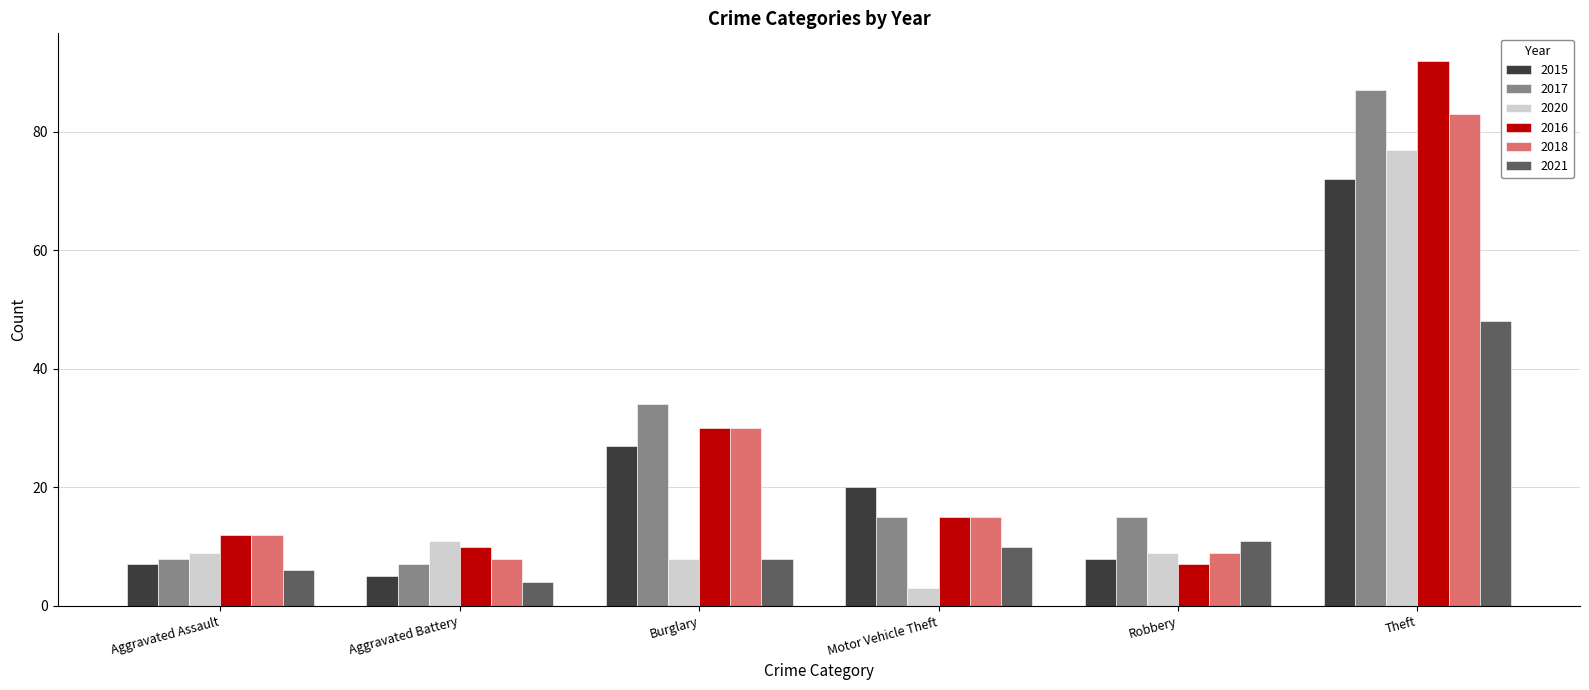

What is the label of the 1st bar from the left?

Aggravated Assault